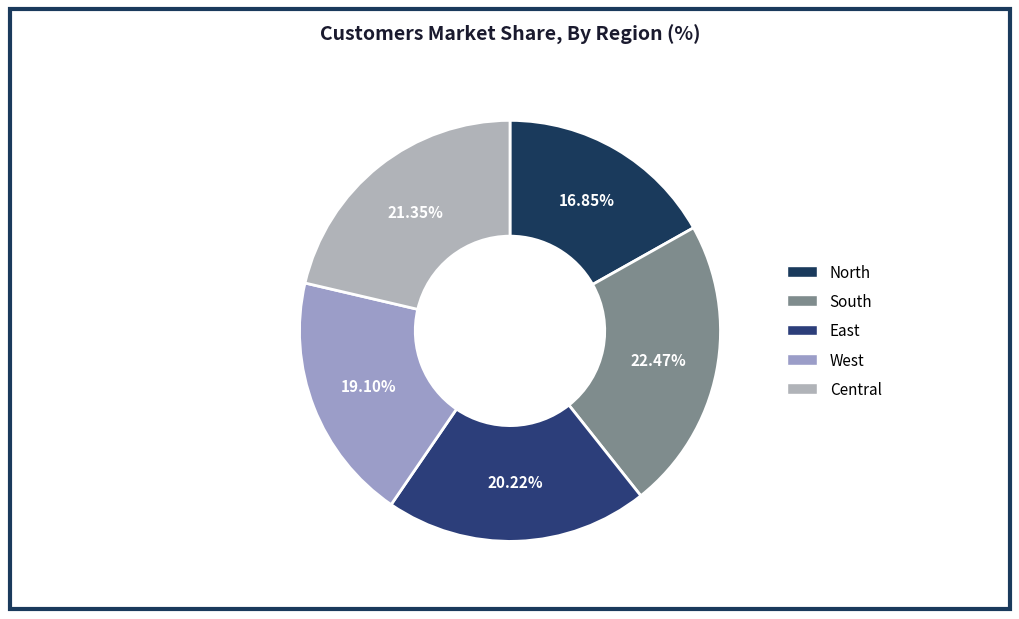

To the nearest percent, what is the combined percentage of West and North?

36%